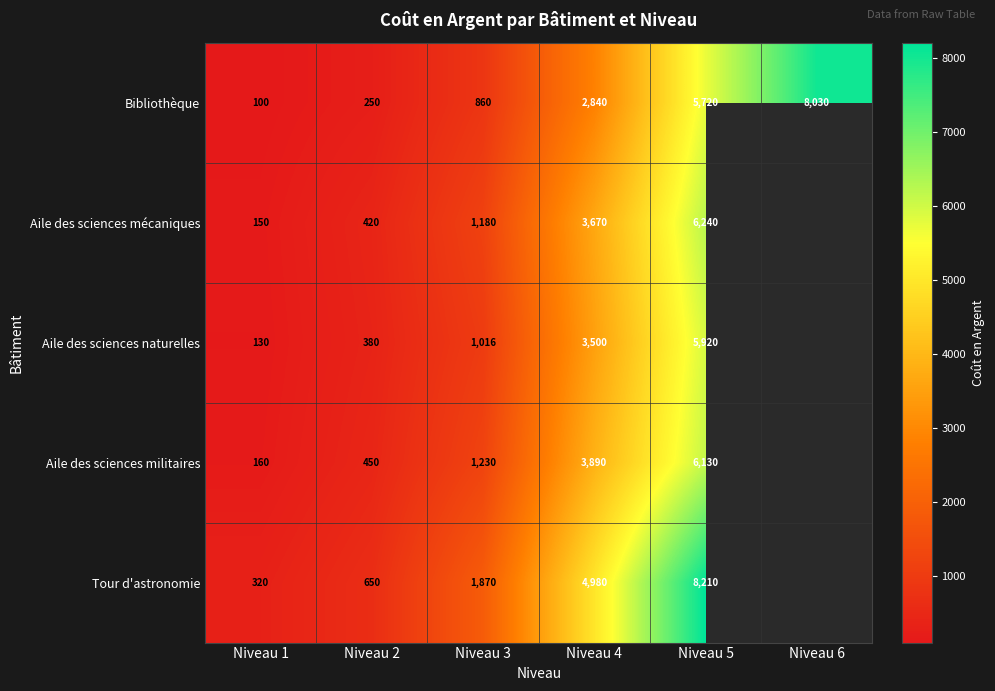

Between Niveau 4 and Niveau 1, which is larger?

Niveau 4